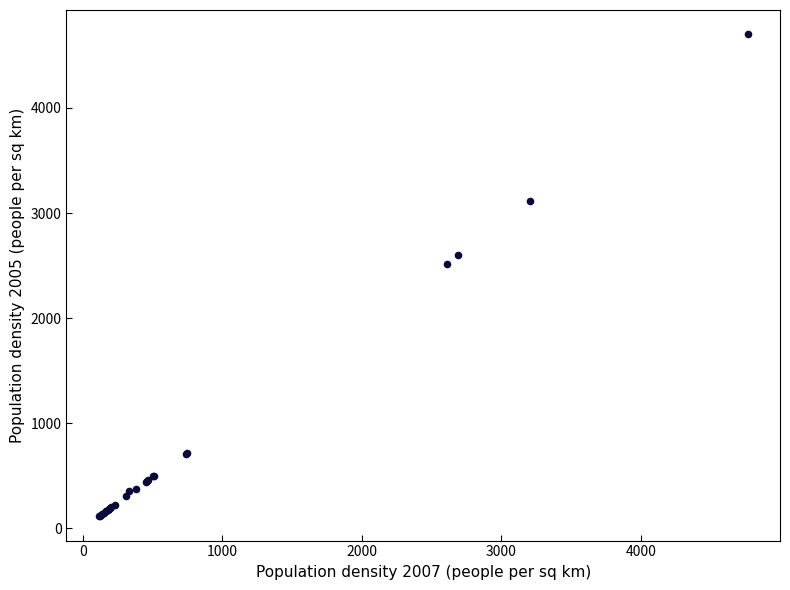

What Y value in the scatter plot is closest to 2407?

2511.0